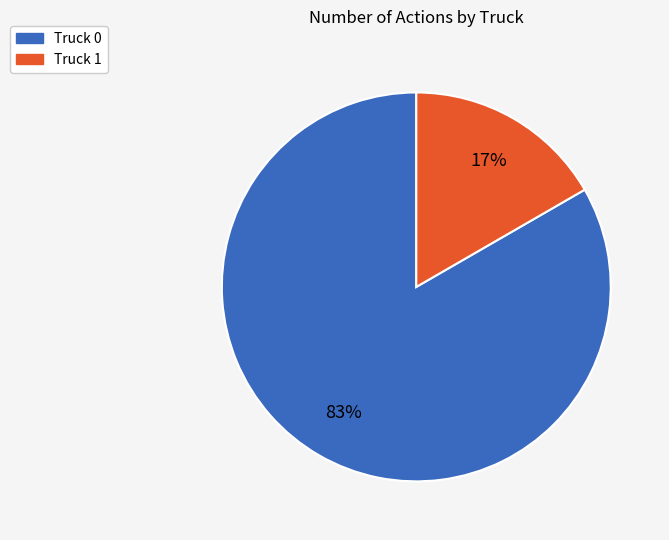

Is there any slice that represents more than half of the pie?

Yes